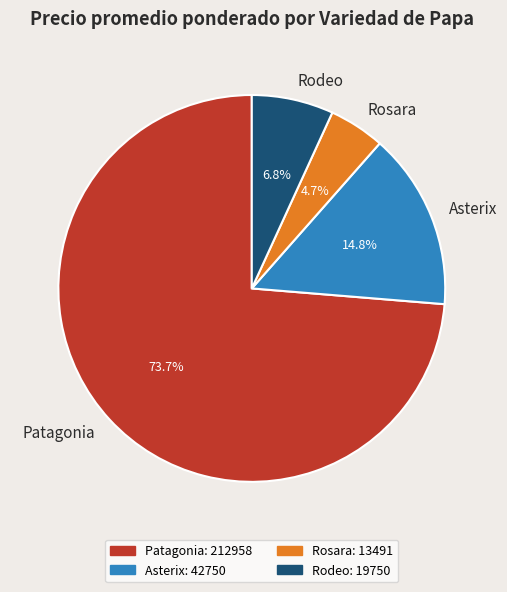

Which has a higher value, Rosara or Asterix?

Asterix